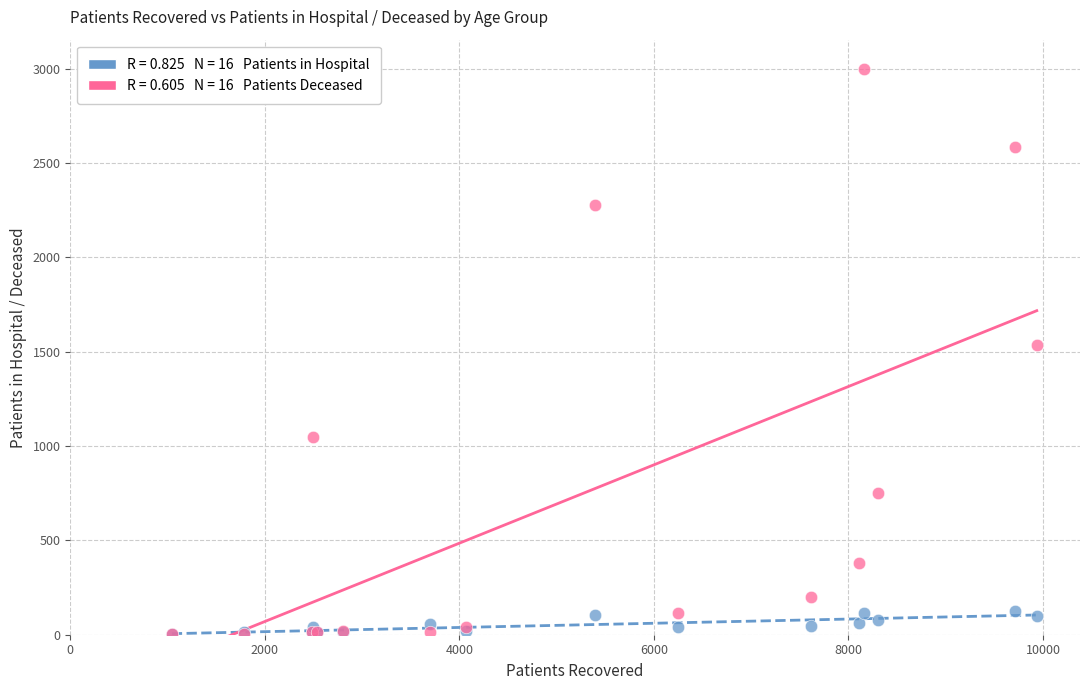

Across all series, what Y value is closest to 1500?

1535